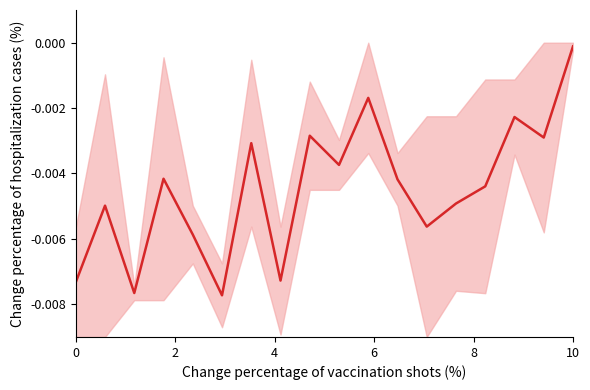

What is the label of the 18th point from the left?

10